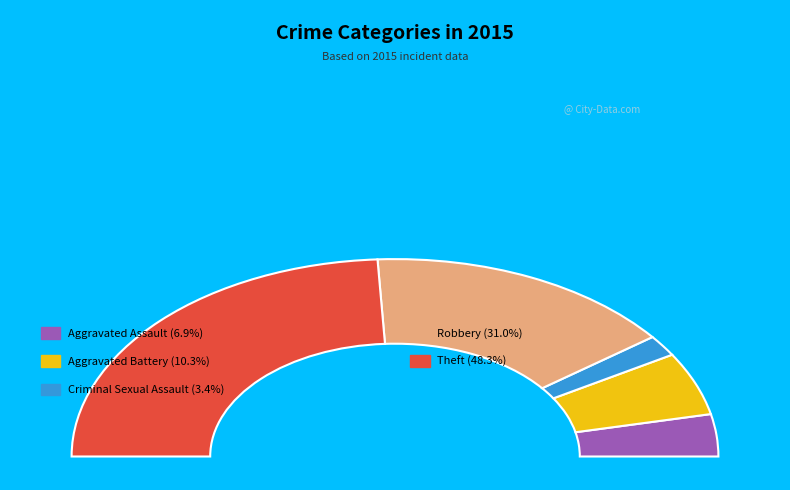

To the nearest percent, what is the difference between the Aggravated Assault and Theft slice percentages?

41%